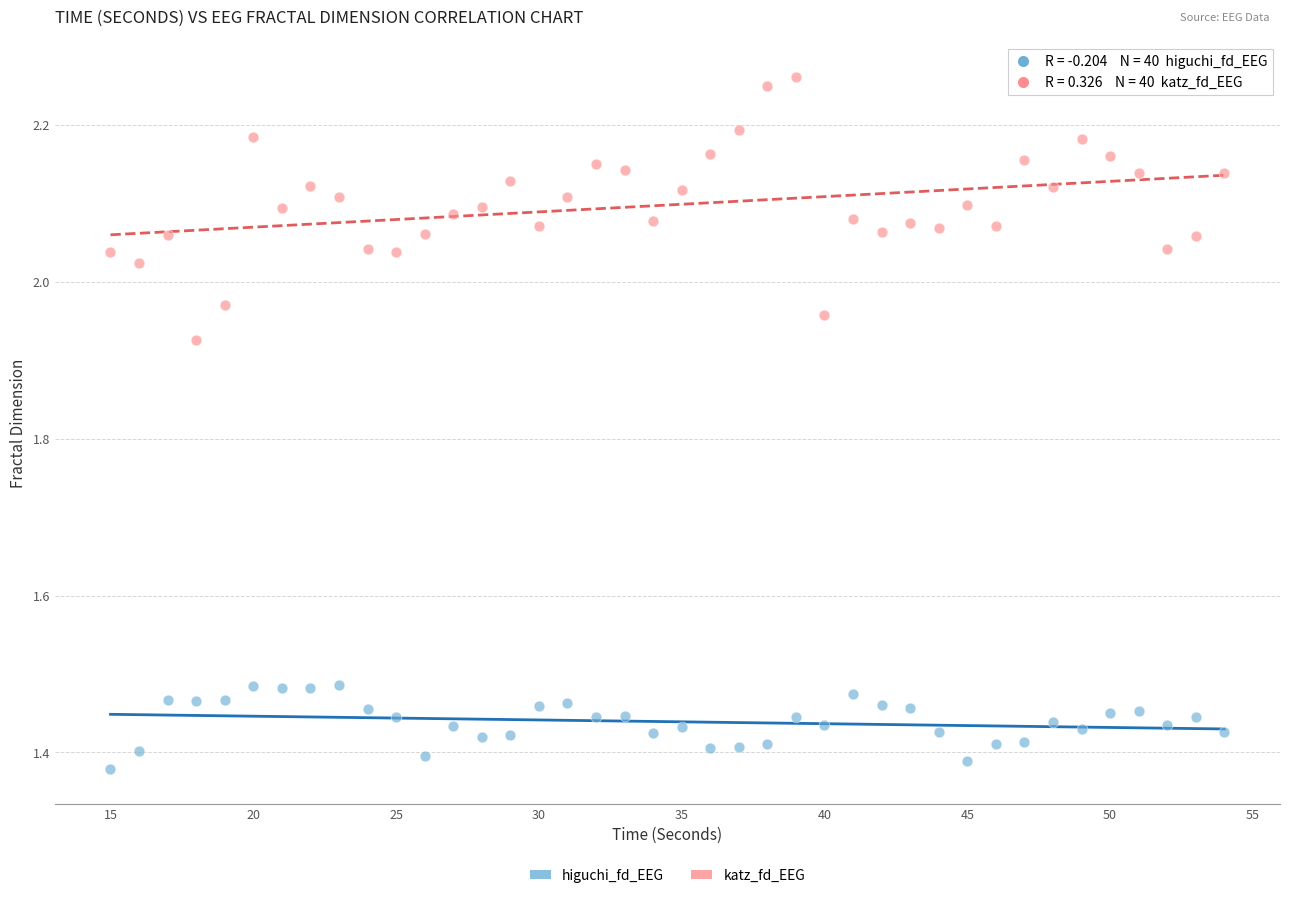

Across all data points, what is the range of X values (max minus min)?

39.0